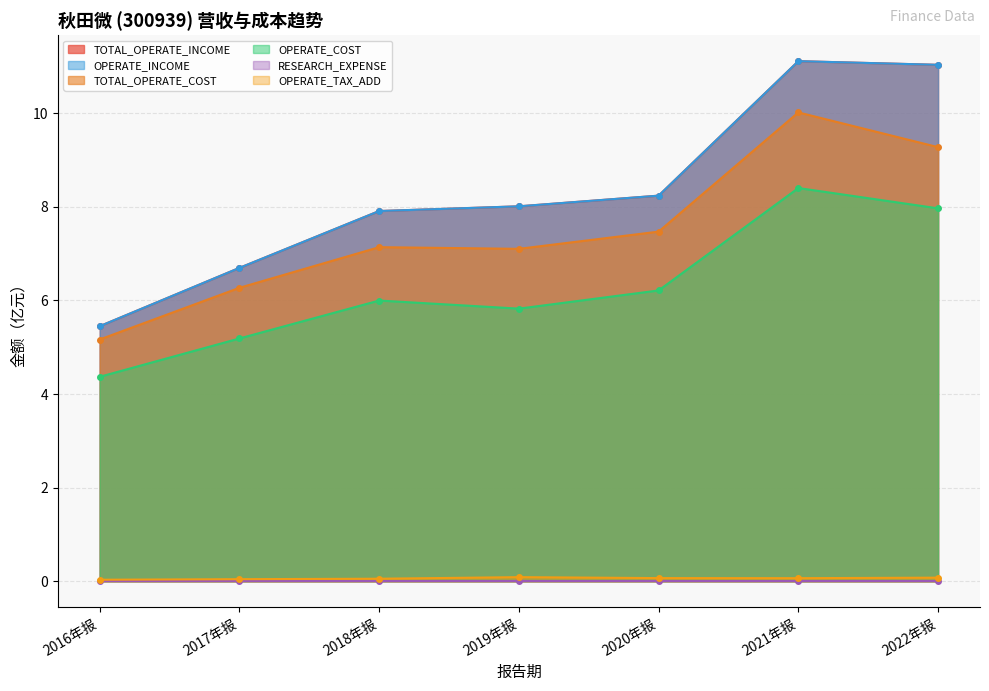

Does the chart display data point markers on the line(s)?

Yes